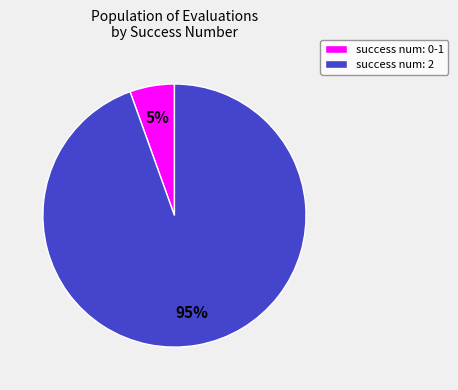

To the nearest percent, what is the average slice percentage?

50%